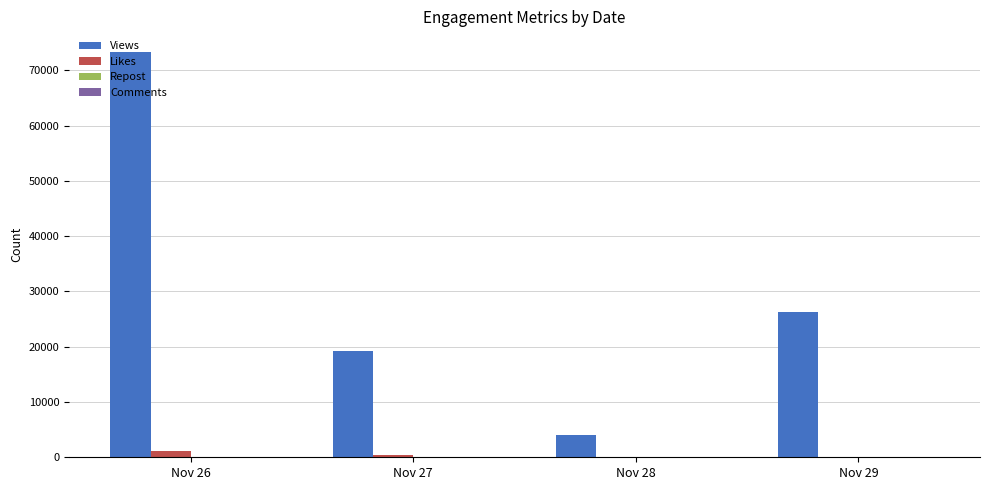

Which series has the largest total across all categories?

Views